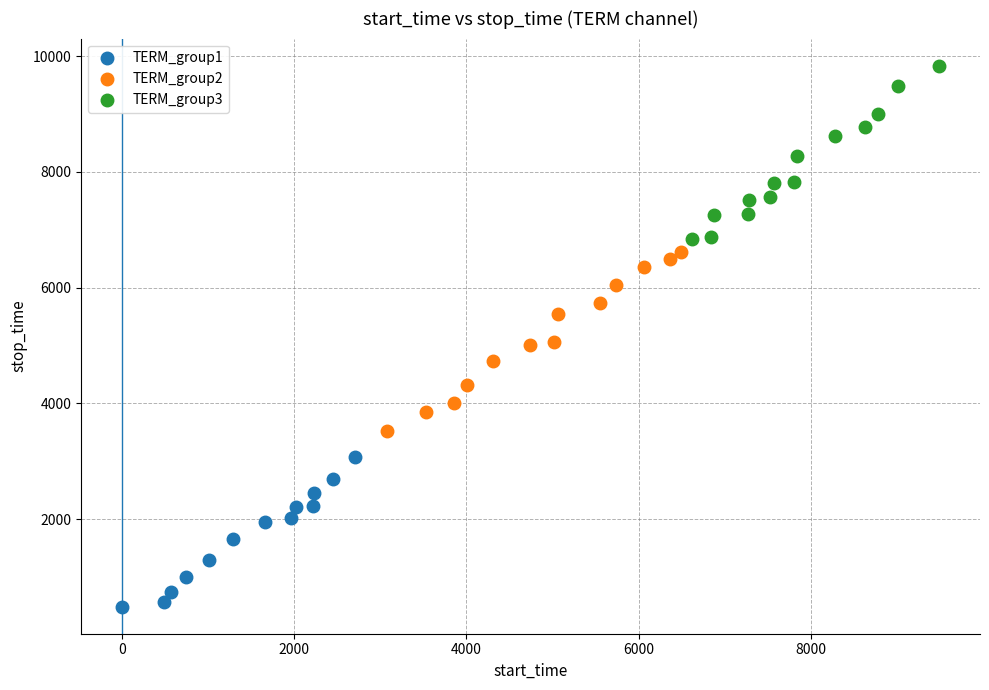

Which series reaches the minimum Y coordinate?

TERM_group1